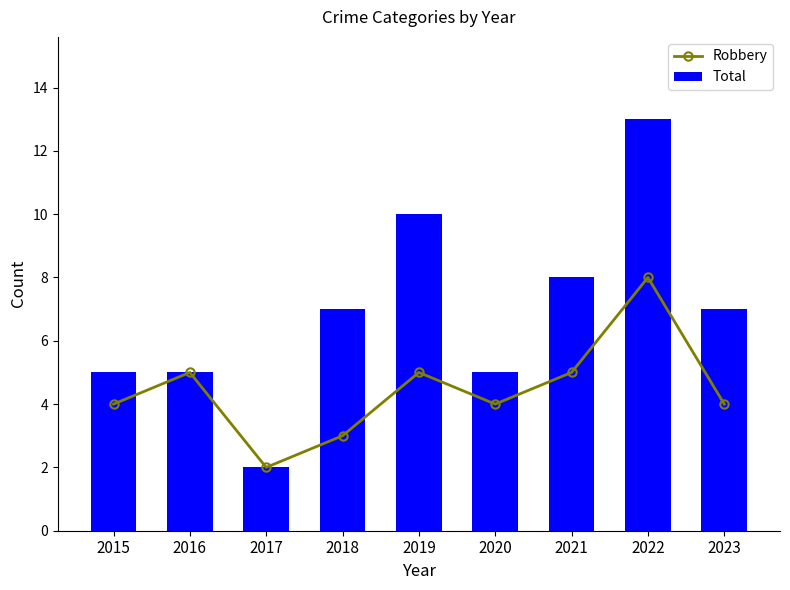

The value of Total at 2016 is 8. True or false?

False